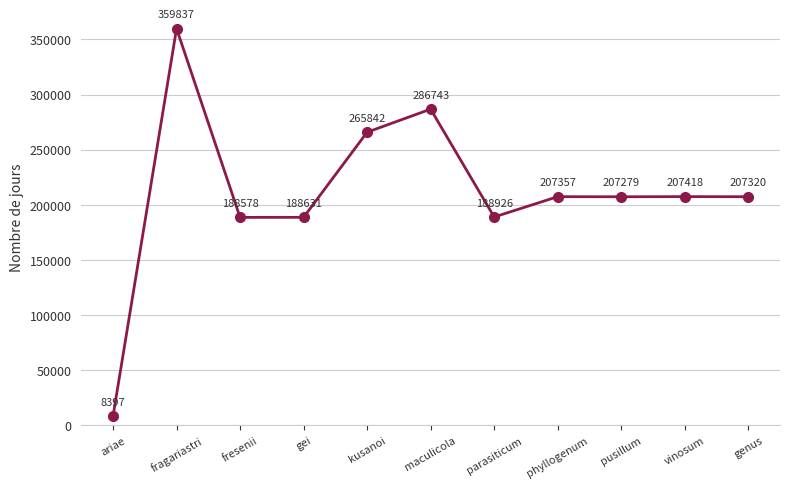

Reading left to right, transcribe all the data shown in this chart.

8397	359837	188578	188631	265842	286743	188926	207357	207279	207418	207320